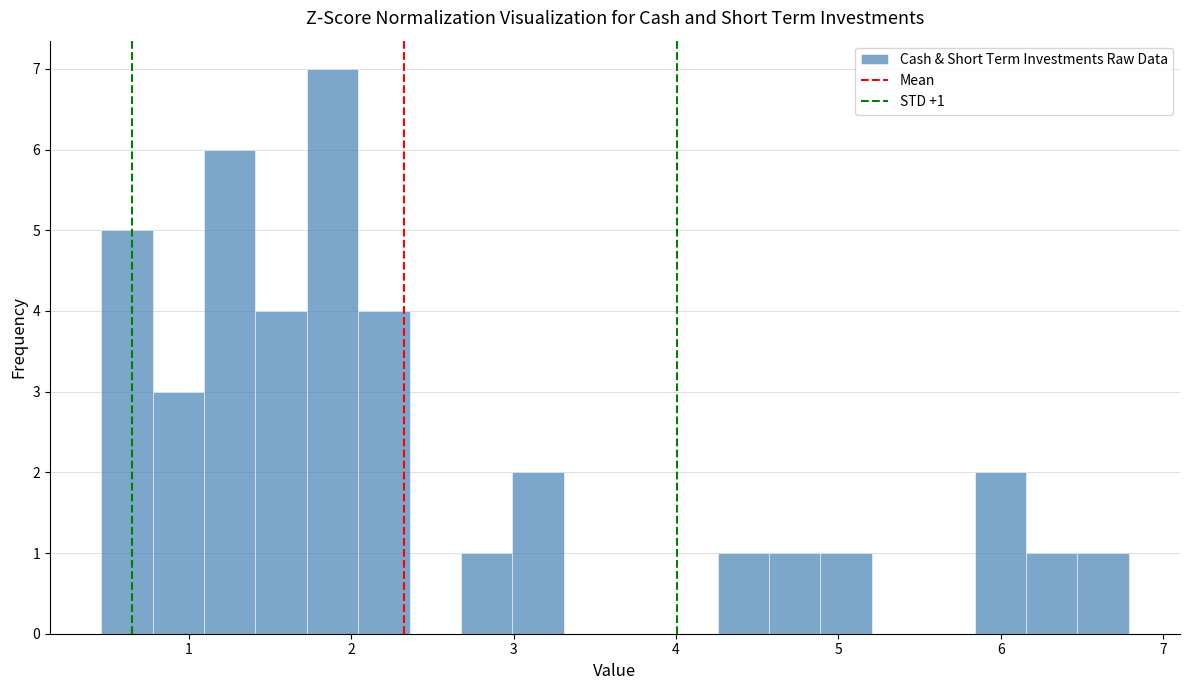

Around what value on the x-axis is the tallest bar? Give the approximate position of its centre, as read against the axis.

1.9